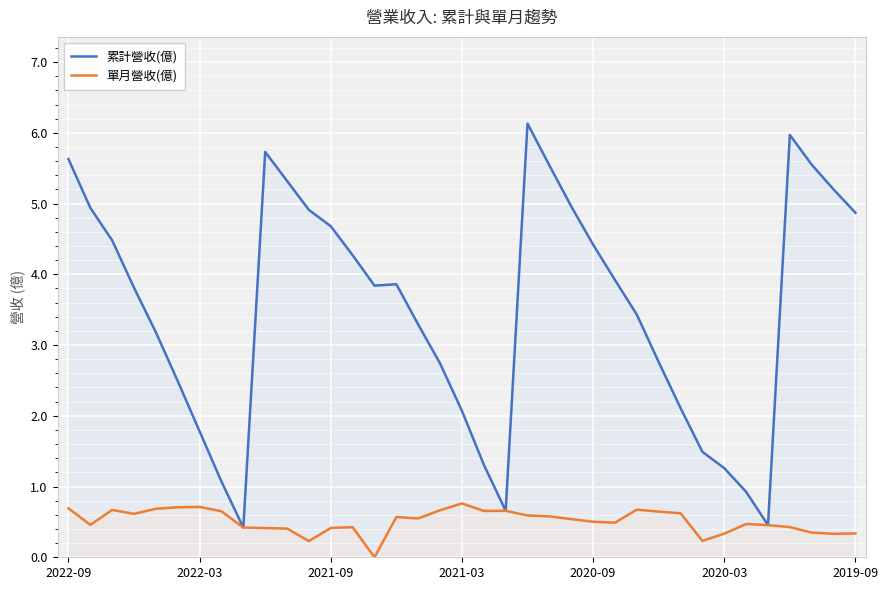

What is the highest value of the 累計營收(億) series?

6.1